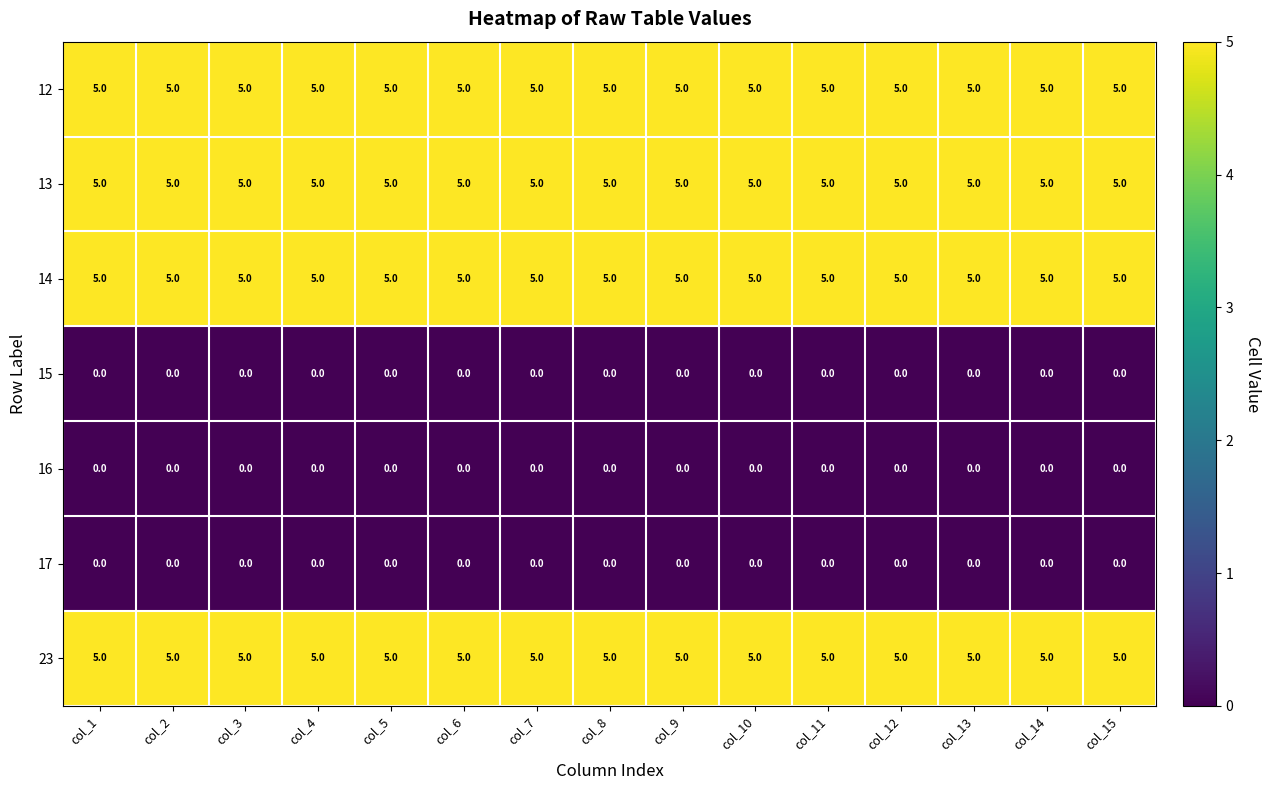

What is the approximate value of 12 at col_5?

5